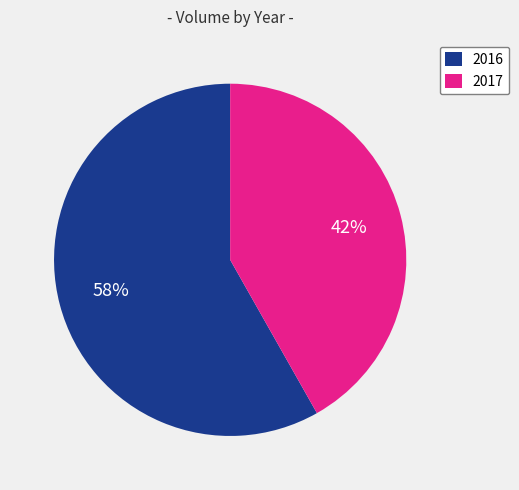

True or false: 2017 accounts for 31% of the total.

False